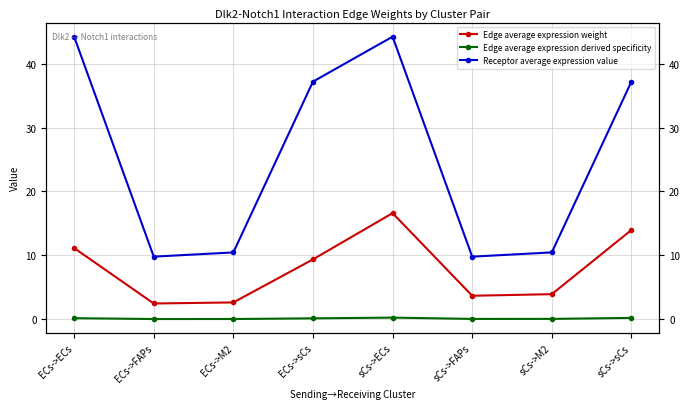

At which label is Edge average expression derived specificity closest to 0?

ECs->FAPs